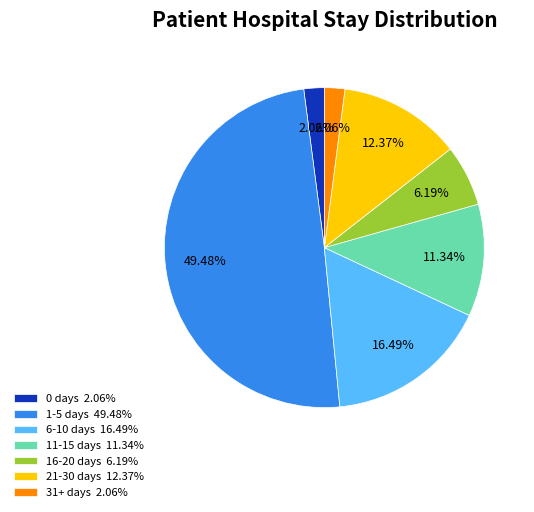

To the nearest percent, what portion does 31+ days represent?

2%